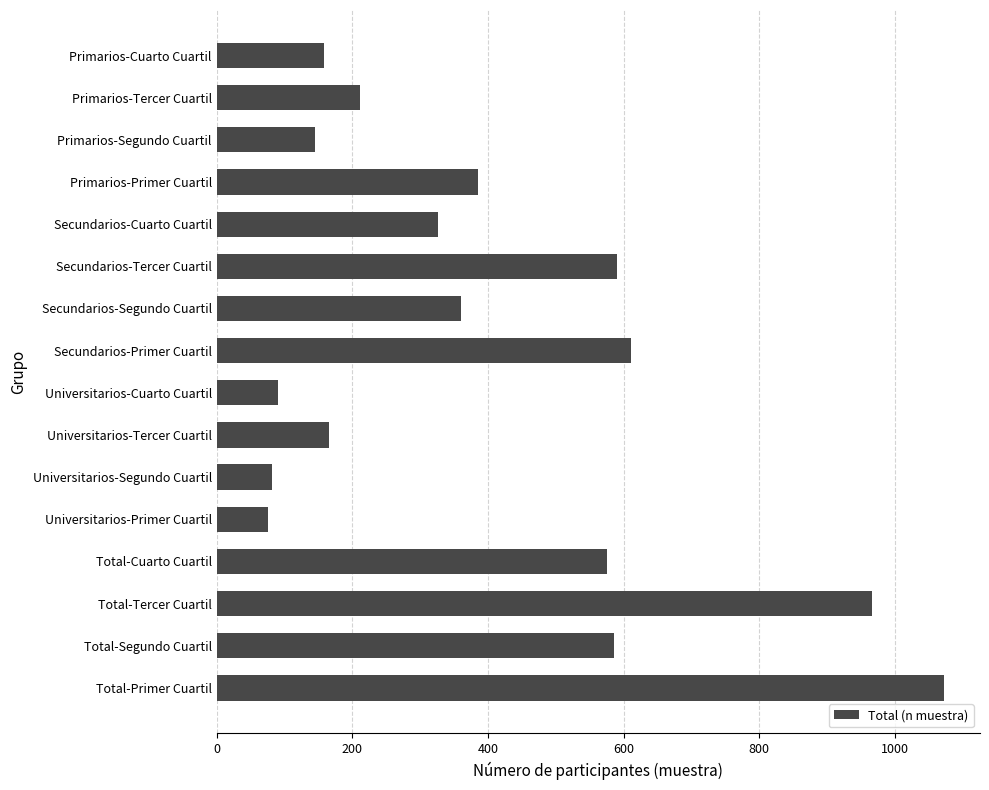

True or false: the data shows 145 at Primarios-Segundo Cuartil.

True